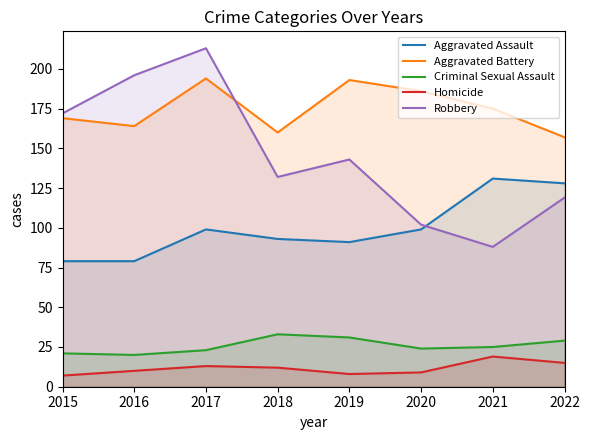

Which has a higher value, 2017 or 2016?

2017